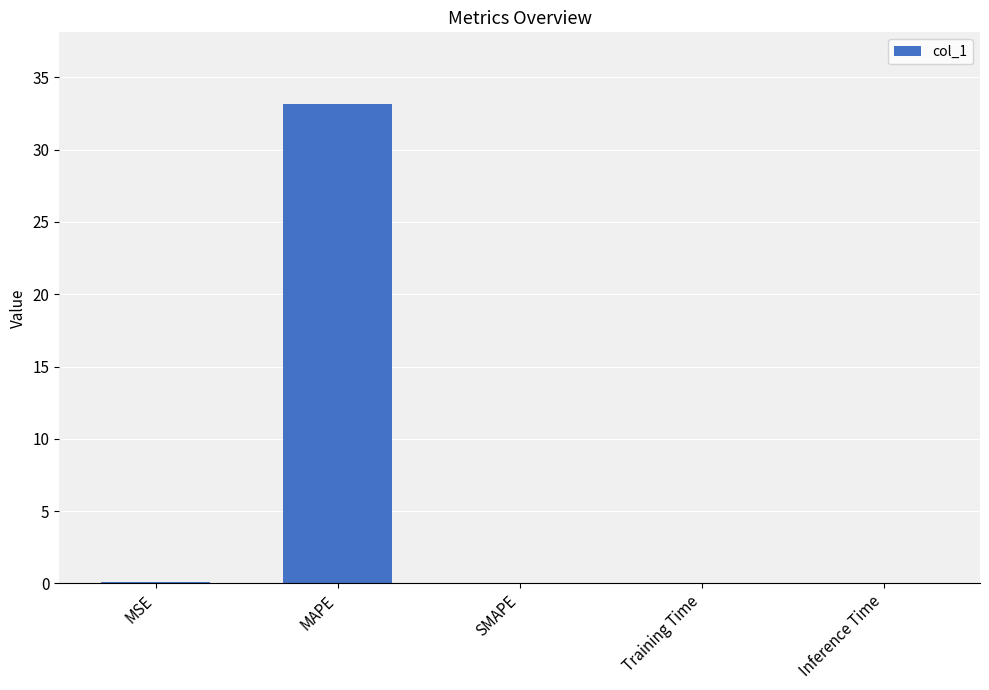

What is the greatest value displayed?

33.2